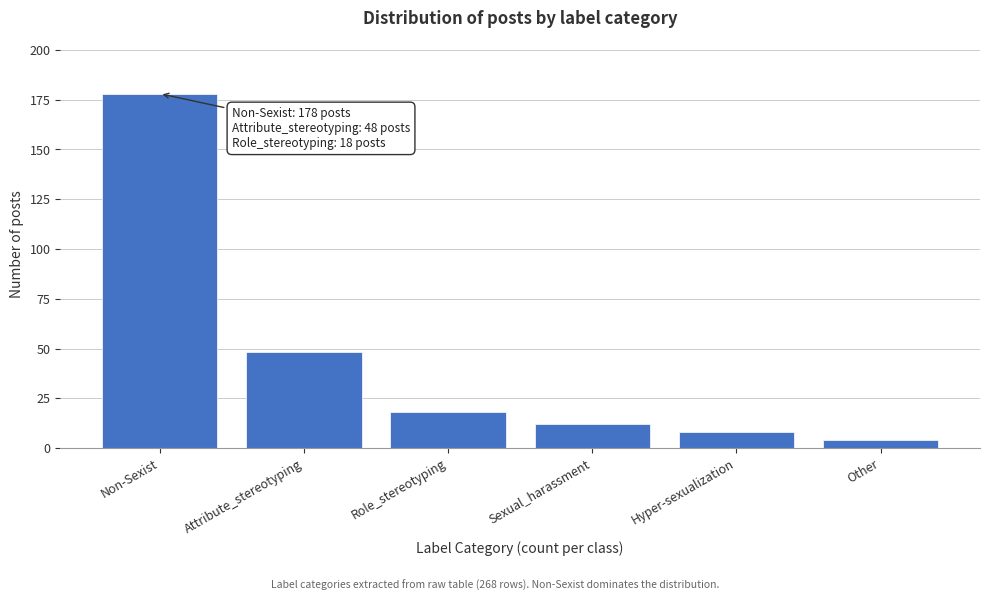

Reading right to left, what are all the values shown in this chart?

4	8	12	18	48	178